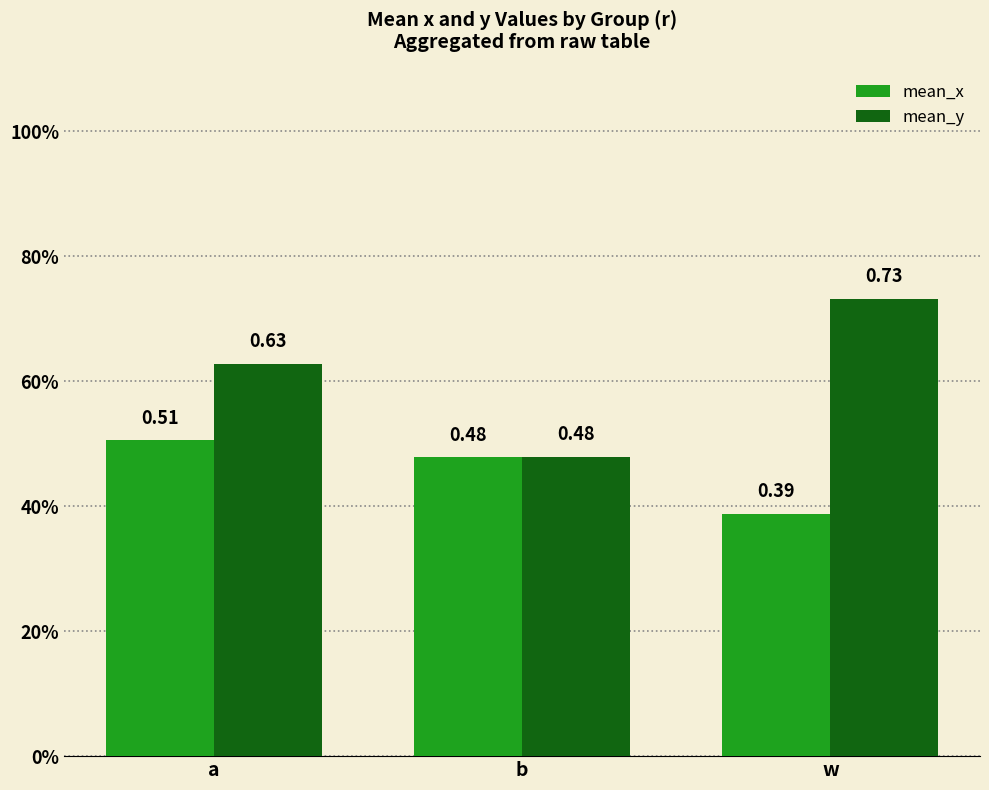

Reading left to right, what are all the values shown in this chart?

mean_x: a=0.5	b=0.5	w=0.4
mean_y: a=0.6	b=0.5	w=0.7